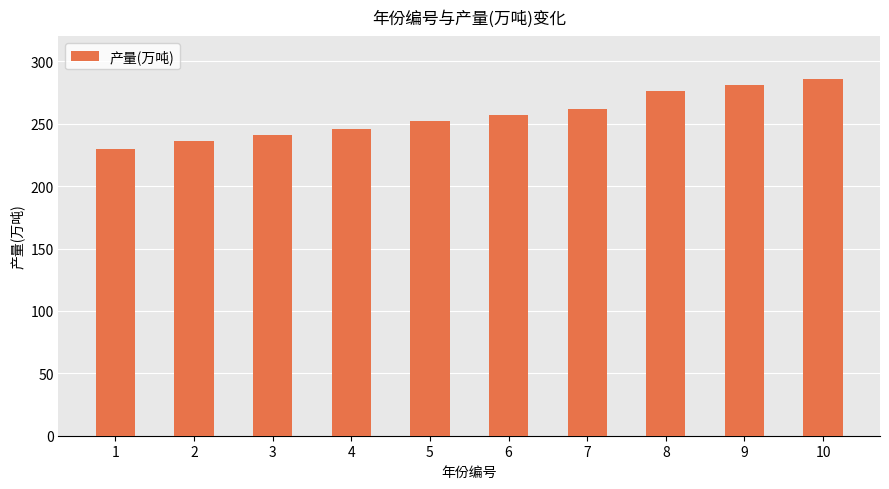

Rank the categories by value from lowest to highest.

1, 2, 3, 4, 5, 6, 7, 8, 9, 10